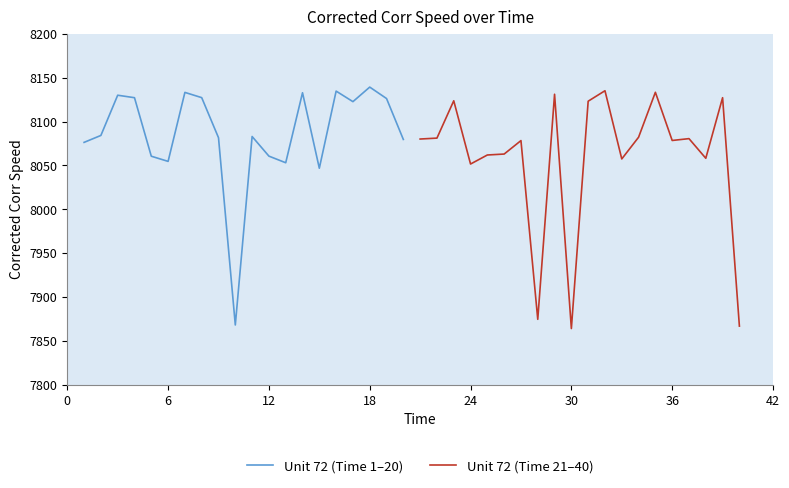

What are all the series names shown in the legend?

Unit 72 (Time 1–20), Unit 72 (Time 21–40)